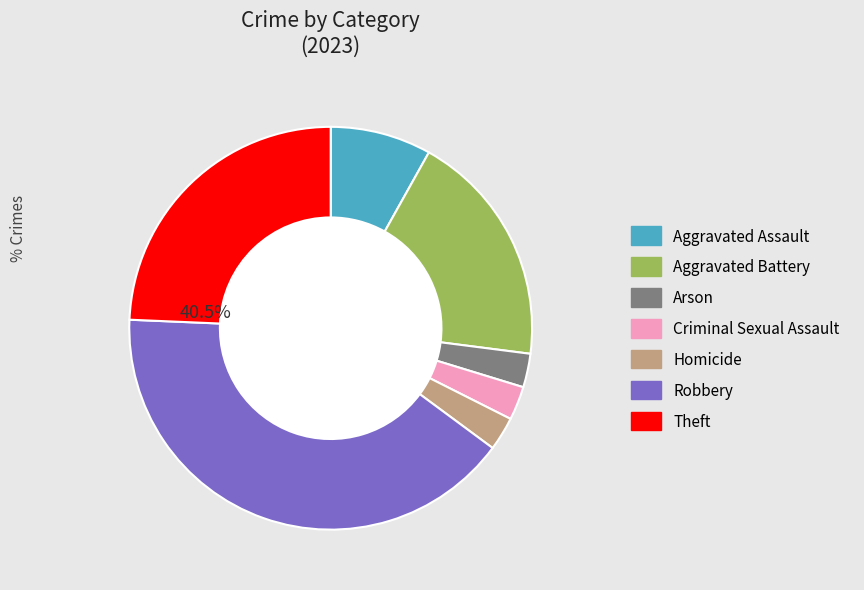

Between Homicide and Robbery, which is larger?

Robbery